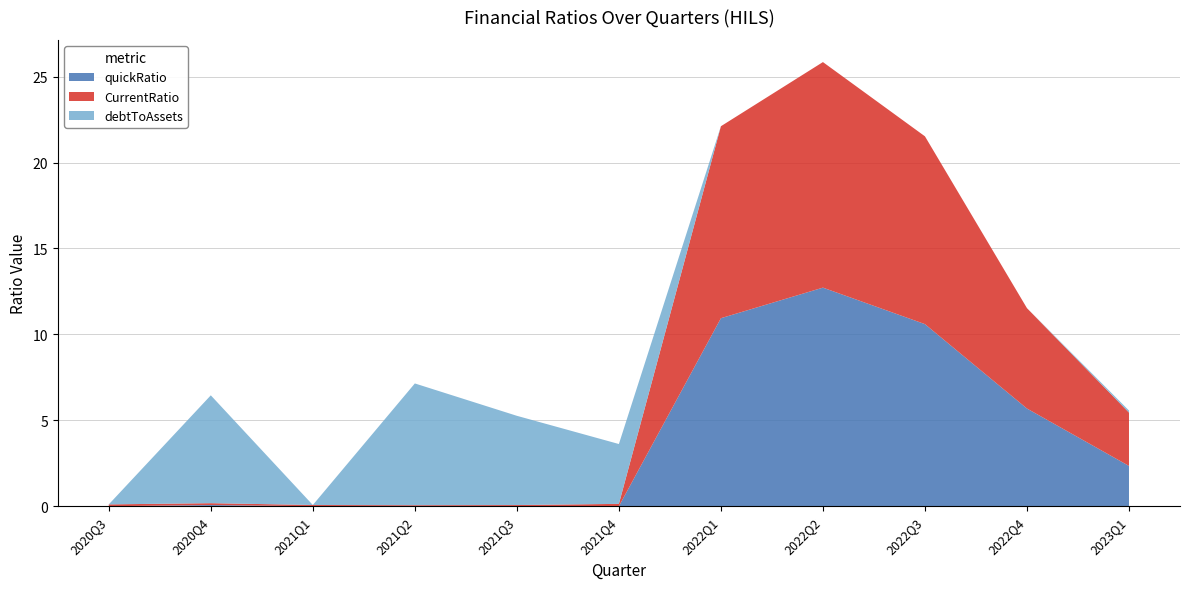

Reading left to right, what are all the values shown in this chart?

quickRatio: 0.0	0.1	0.0	0.0	0.0	0.0	10.9	12.7	10.6	5.7	2.3
CurrentRatio: 0.1	0.1	0.1	0.1	0.1	0.1	11.2	13.1	10.9	5.8	3.1
debtToAssets: 0.0	6.3	0.0	7.1	5.2	3.5	0.0	0.0	0.0	0.0	0.1